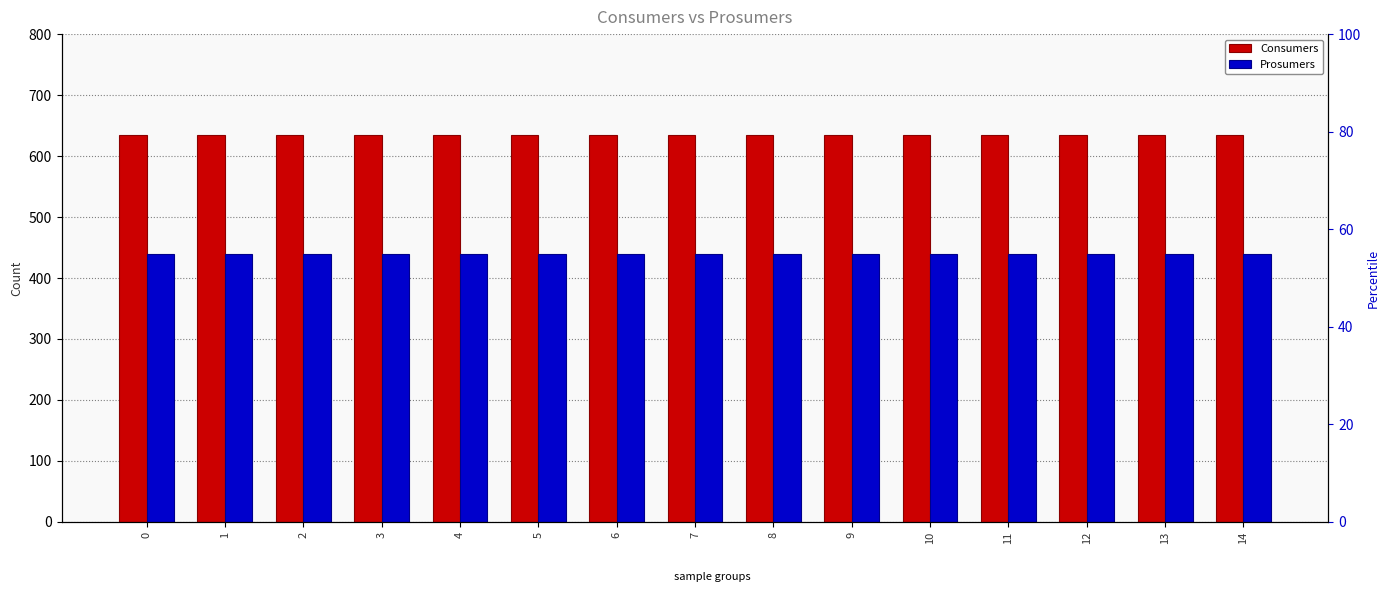

List the series in order of their overall mean, highest first.

Consumers, Prosumers